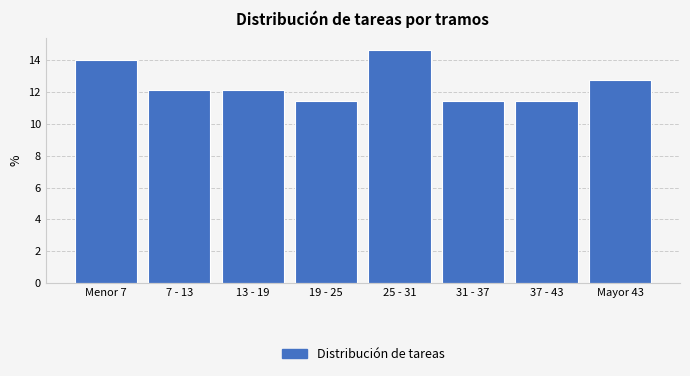

Reading right to left, transcribe all the data shown in this chart.

Mayor 43=12.7	37 - 43=11.5	31 - 37=11.5	25 - 31=14.6	19 - 25=11.5	13 - 19=12.1	7 - 13=12.1	Menor 7=14.0